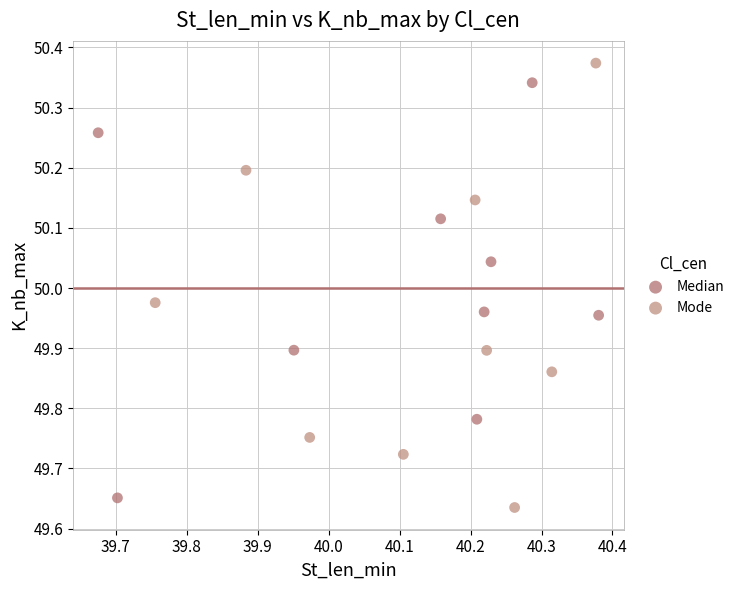

Which series has the widest spread of Y values?

Mode